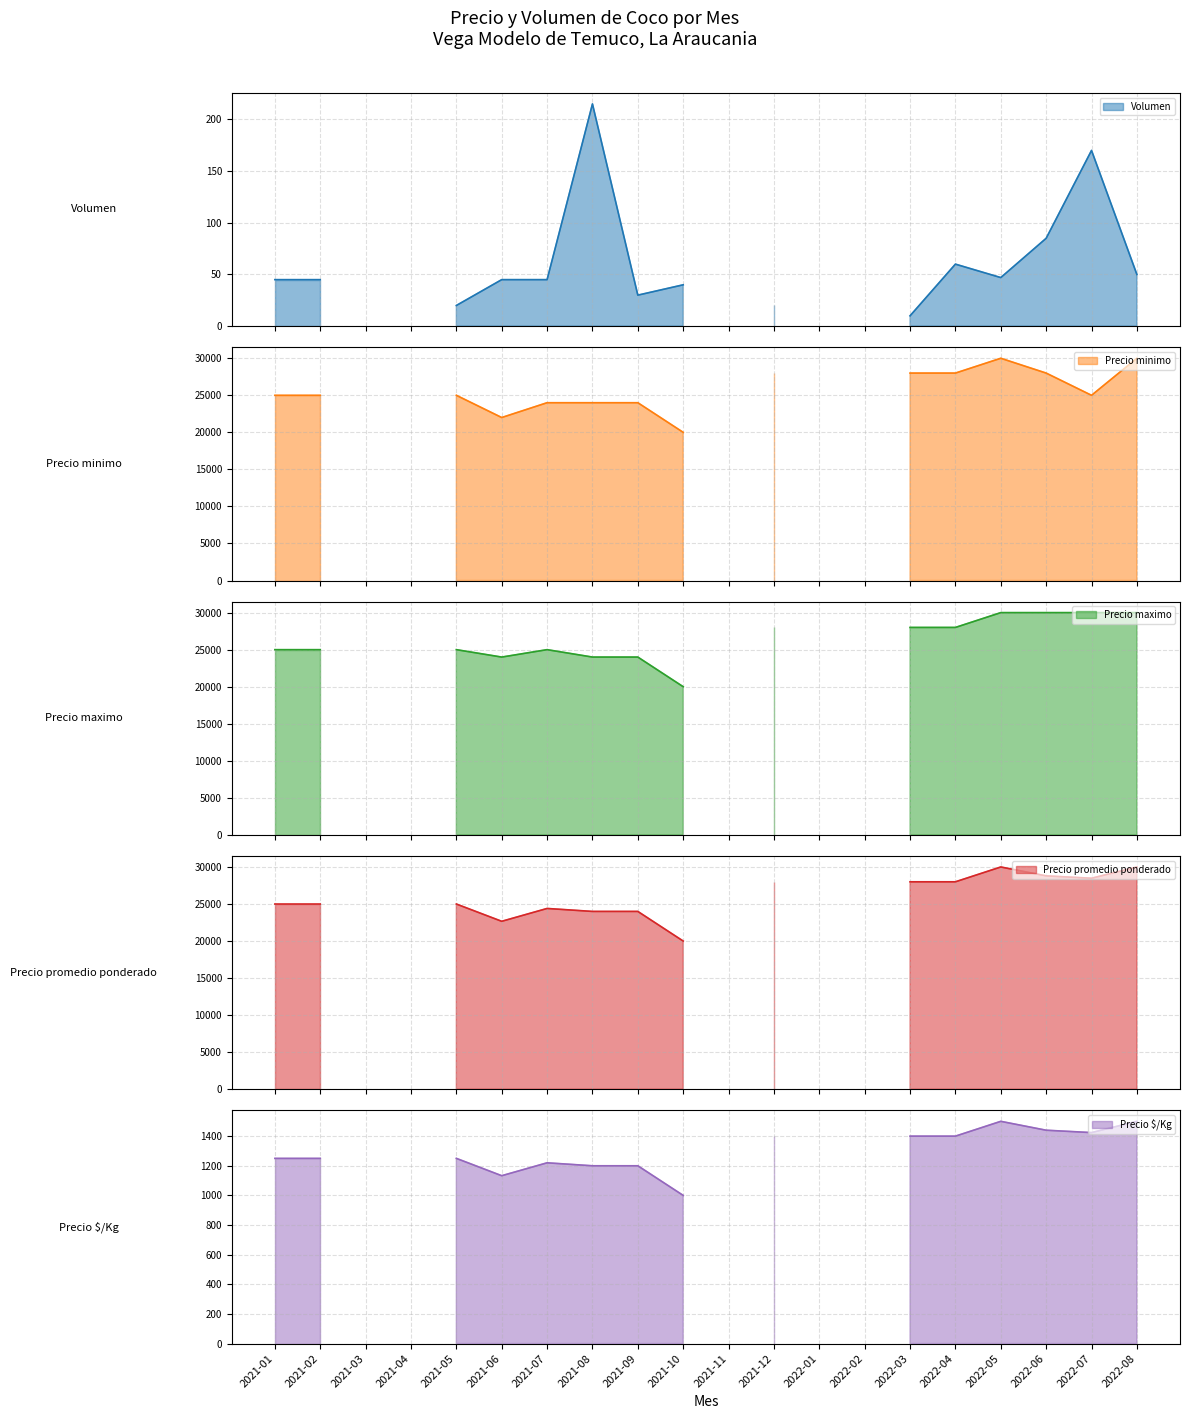

How many series are shown in this chart?

5